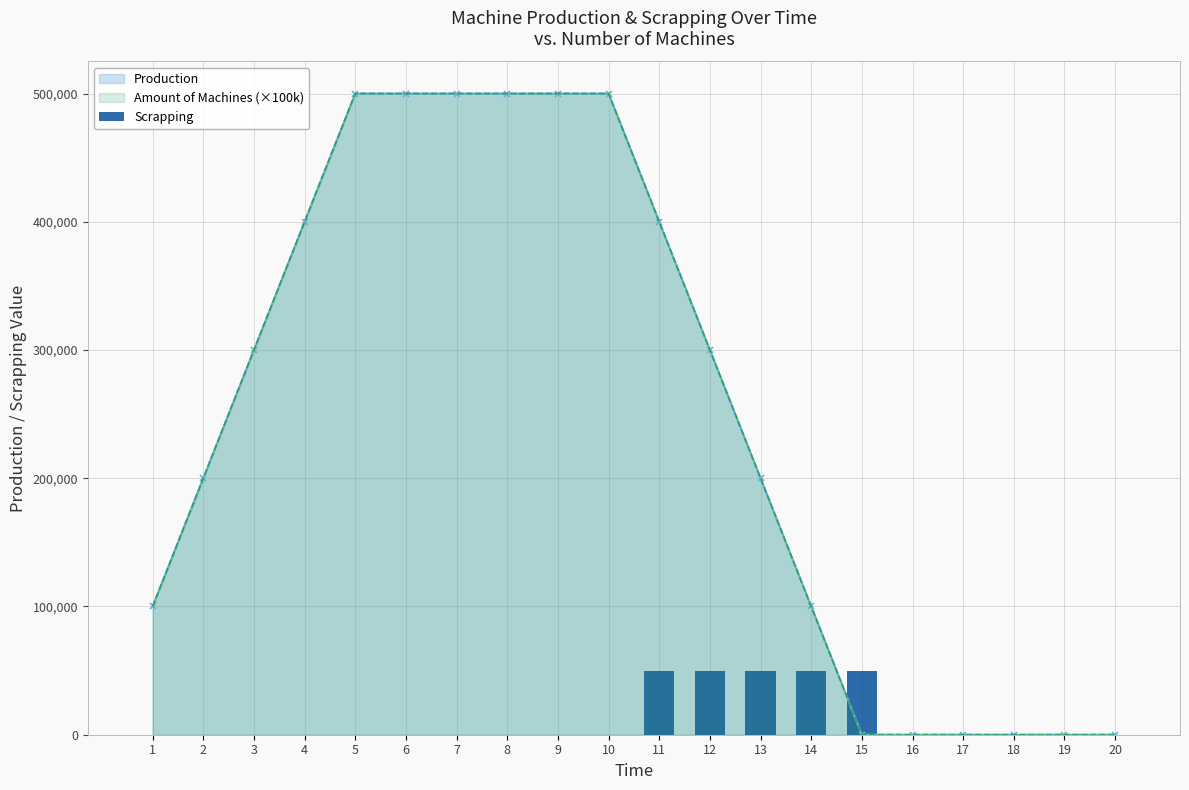

At which category does the chart reach its peak across all series?

11